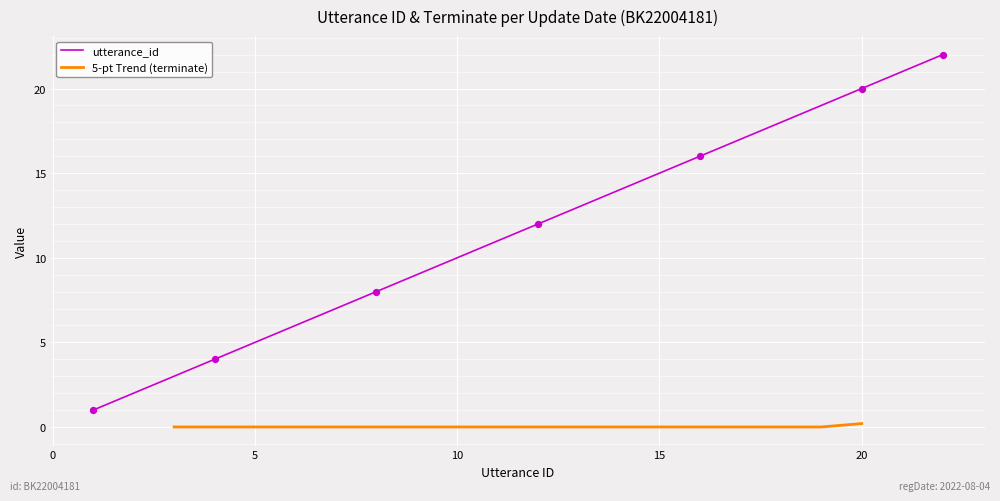

What is the highest value of the utterance_id series?

22